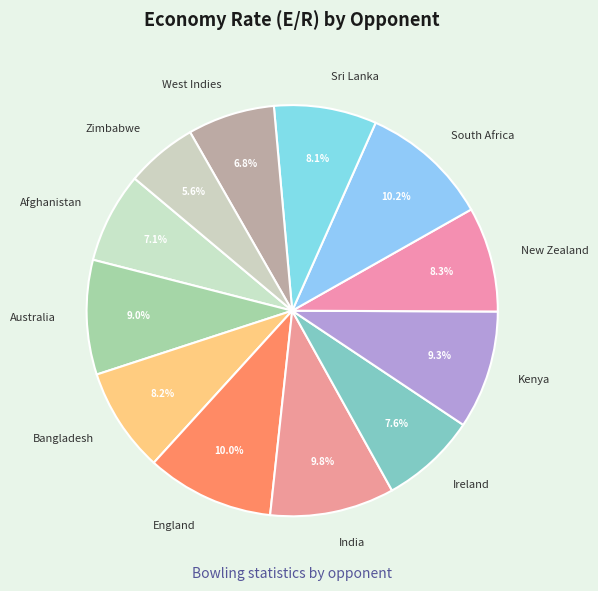

Does Kenya account for over 50% of the chart?

No